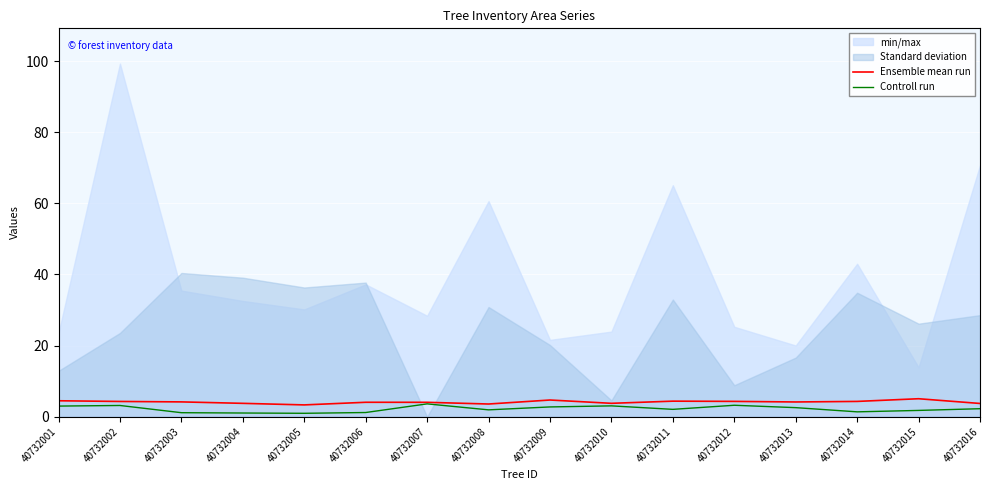

The value of Ensemble mean run at 40732012 is 4.3. True or false?

True